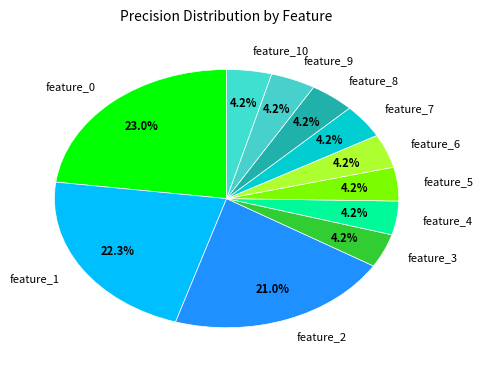

To the nearest percent, what portion does feature_2 represent?

21%